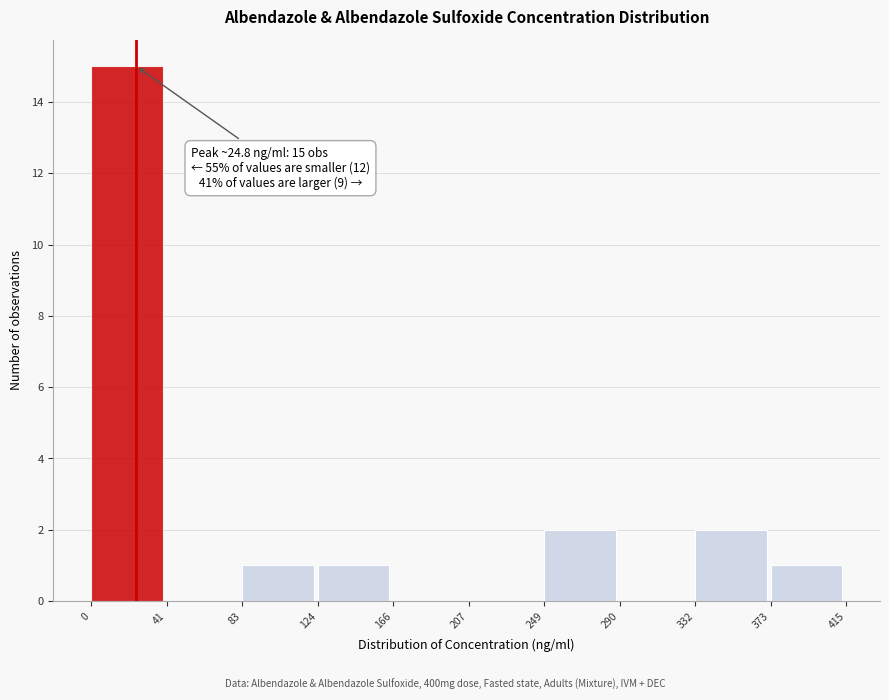

Over which range of the x-axis is the bar tallest?

0 to 41